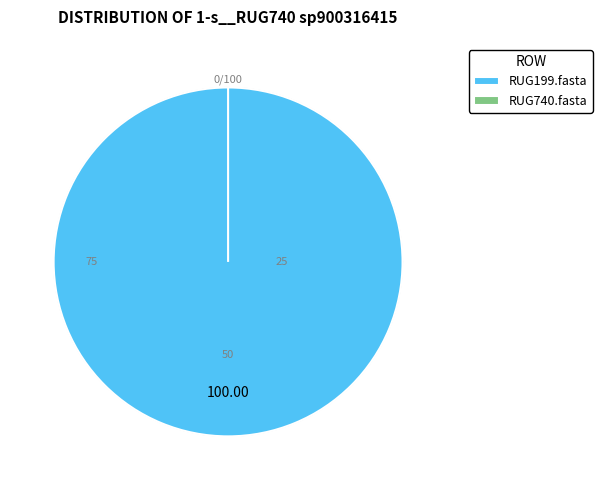

Count the number of slices in the pie.

2